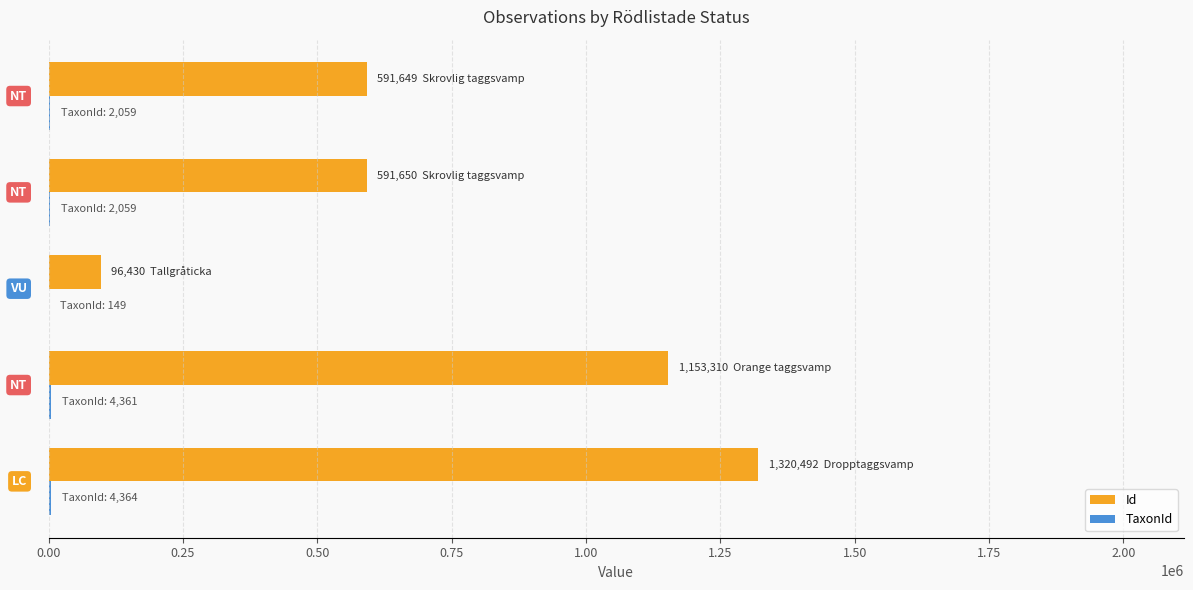

Which series has the largest total across all categories?

Id